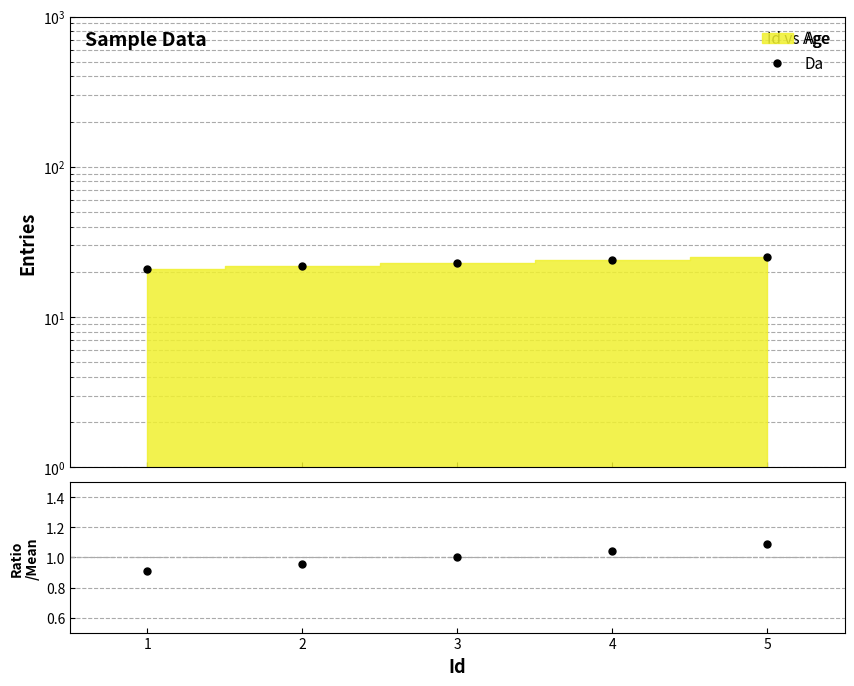

What is the maximum value shown in the chart?

25